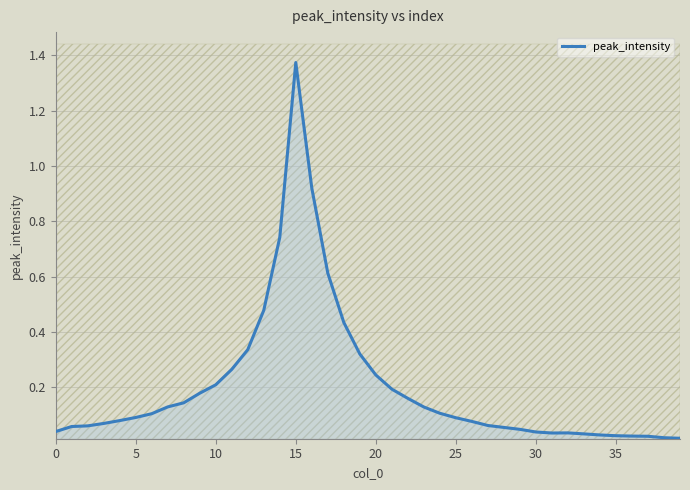

What is the value of the 22nd point from the left?

0.2